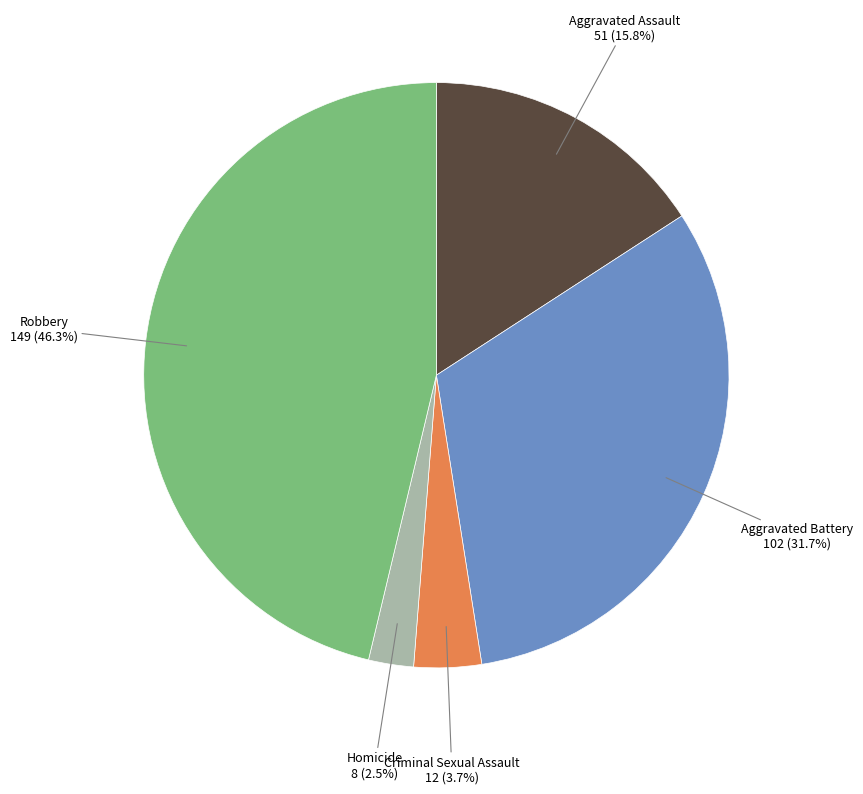

Which has a higher value, Criminal Sexual Assault or Robbery?

Robbery